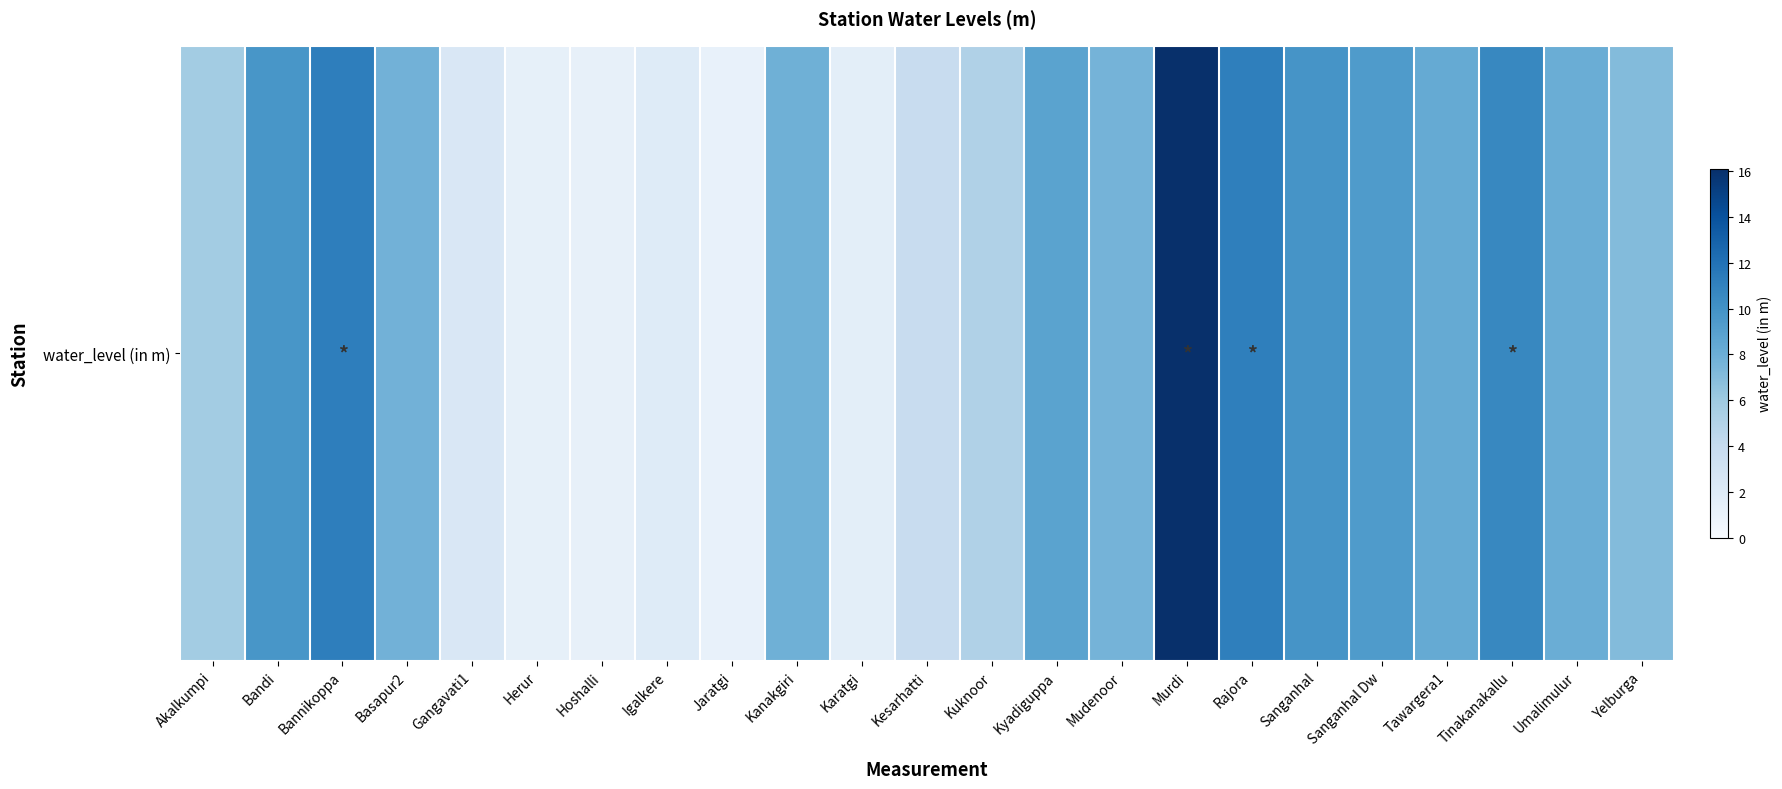

What is the greatest value displayed?

16.1